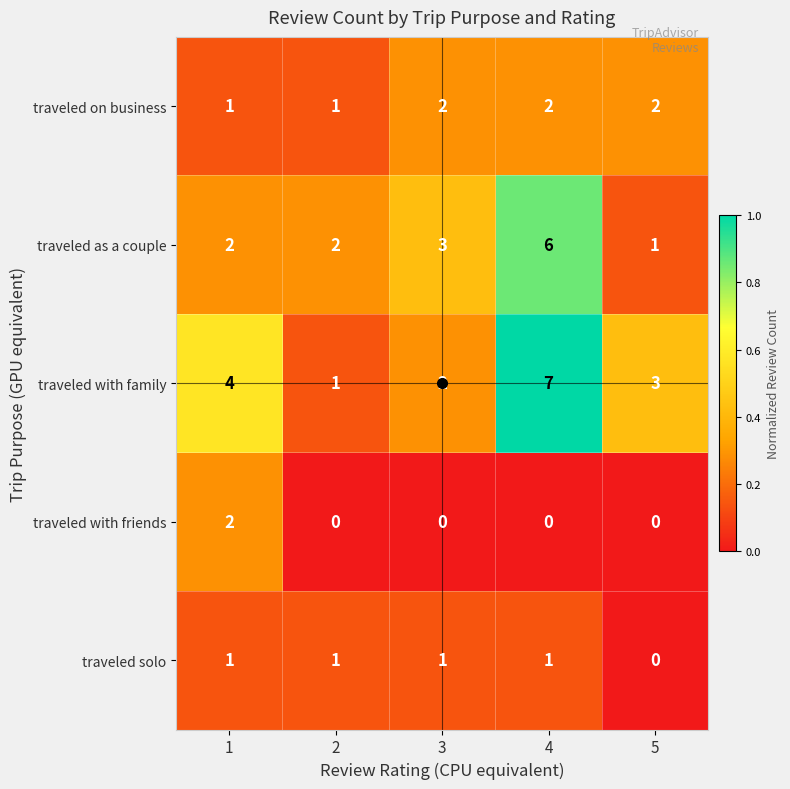

Is it true that traveled on business equals 3 at 5?

False